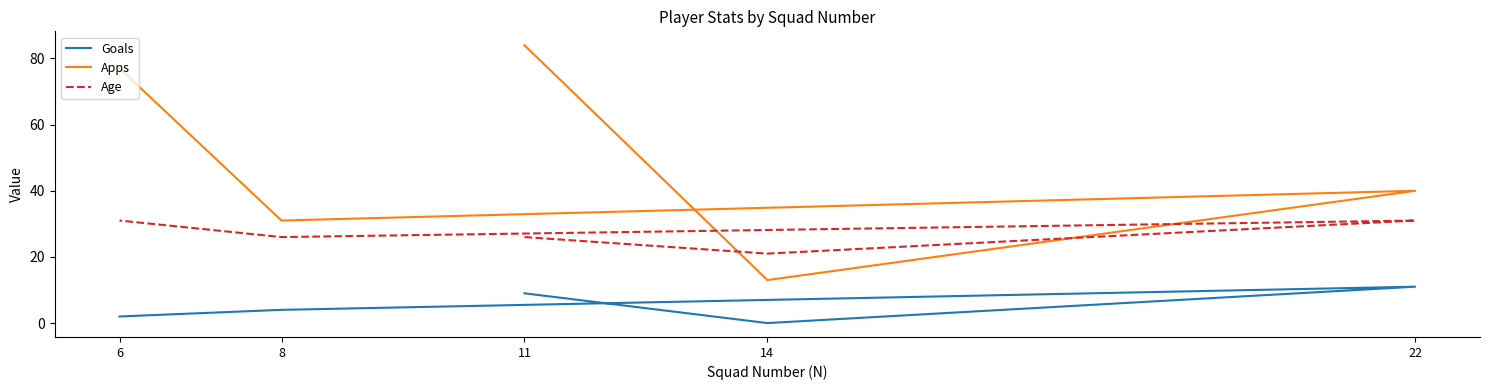

Where does the Age series first go above 26?

22